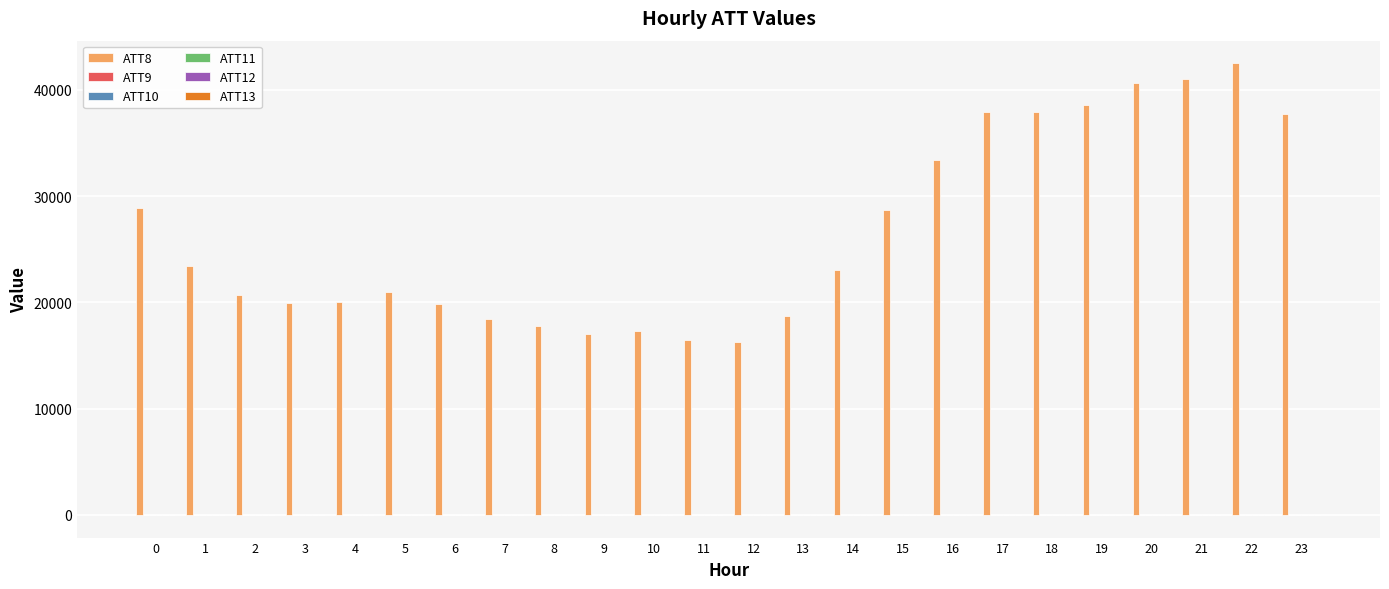

Which series has the largest total across all categories?

ATT8